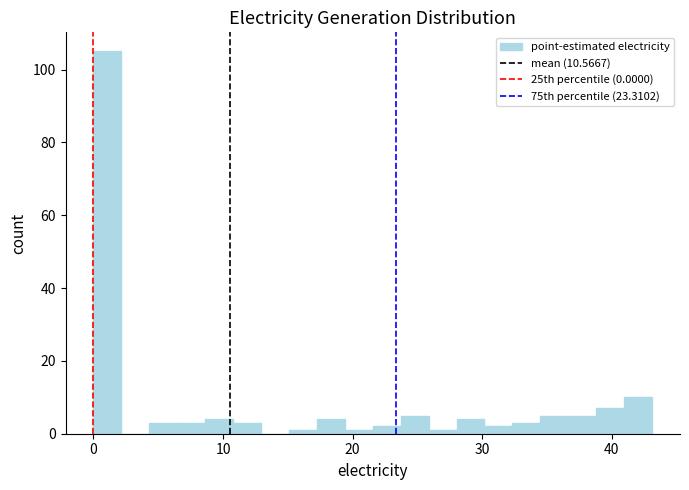

Read against the x-axis, roughly where is the centre of the tallest bar?

1